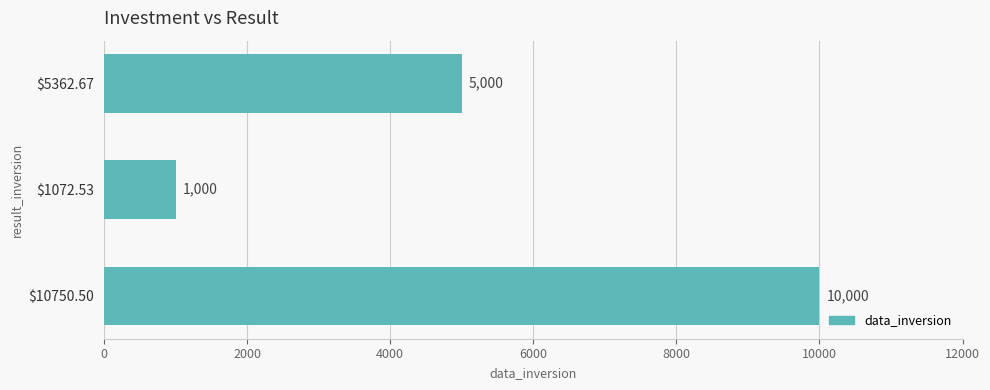

Where is the data nearest to the value 5500?

$5362.67